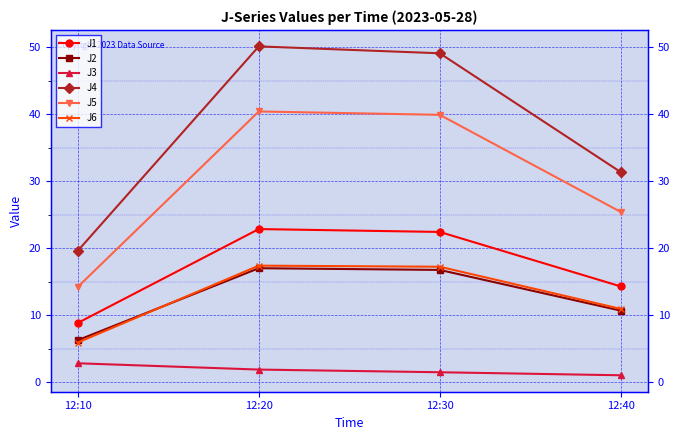

At which category does J1 reach its first local peak?

12:20